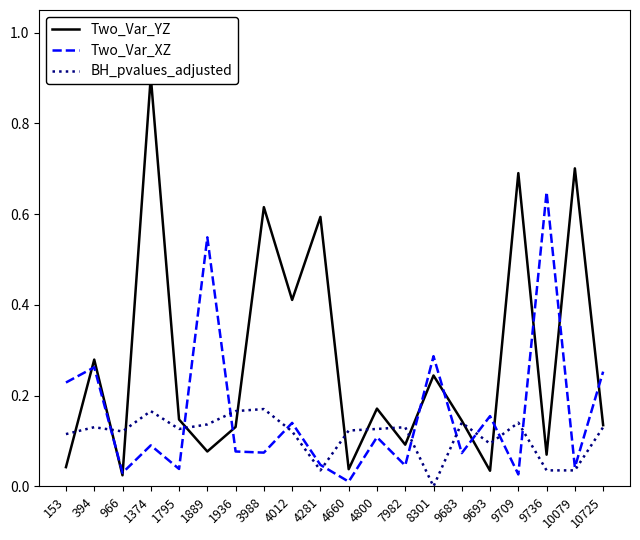

What is the spread (max minus min) of values at 9683?

0.1